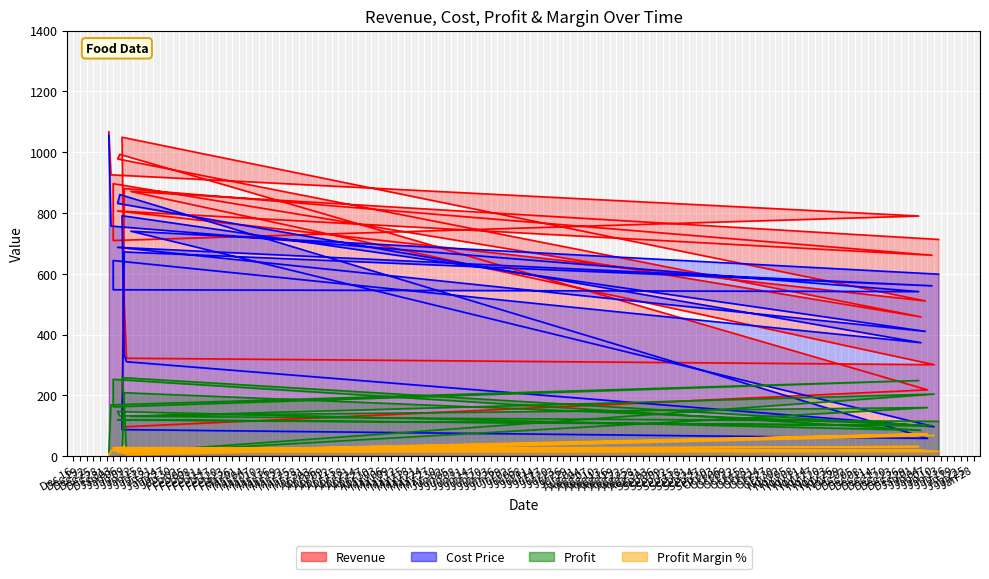

At which label does Revenue first exceed 789?

2021-01-01